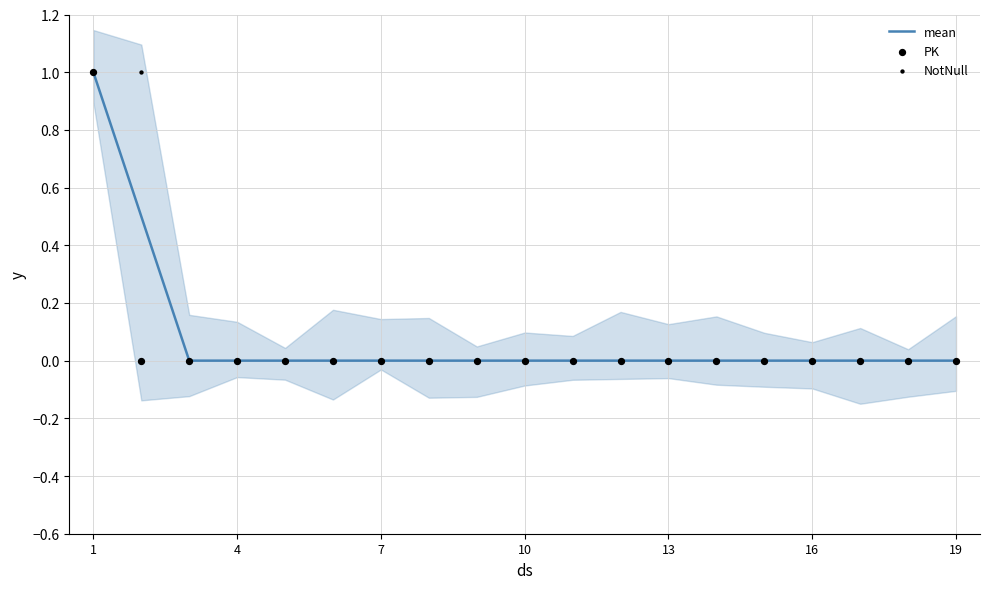

At how many categories does at least one series exceed 0?

2